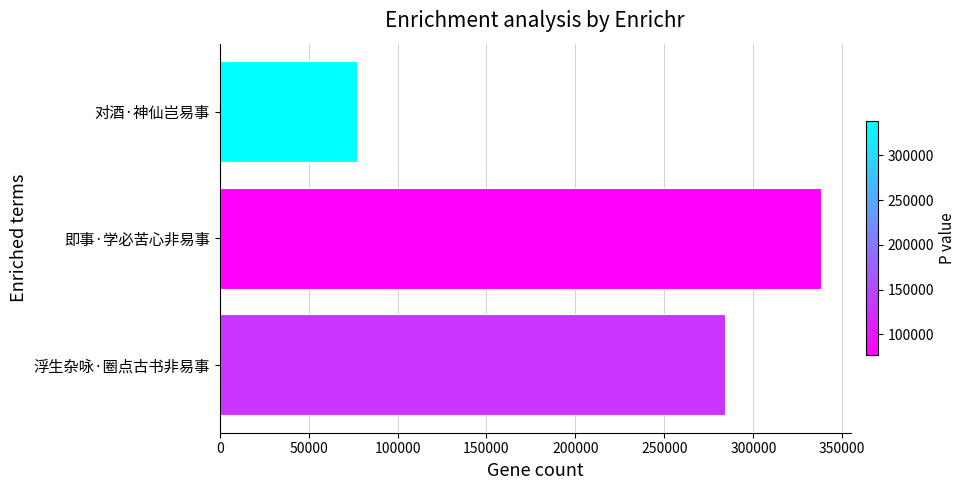

Which label corresponds to the smallest value in the chart?

对酒·神仙岂易事